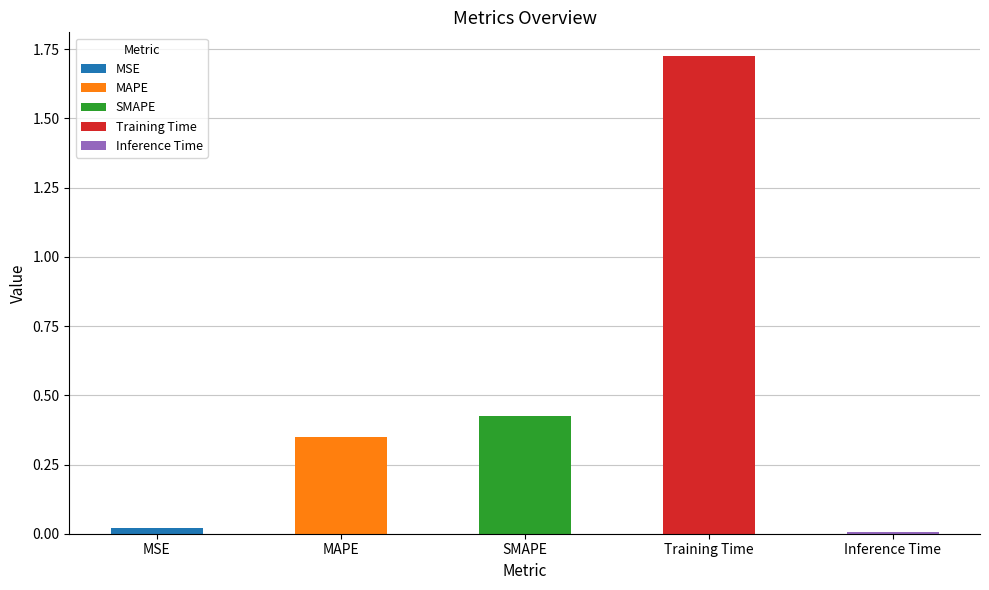

What position from the right is Inference Time?

1